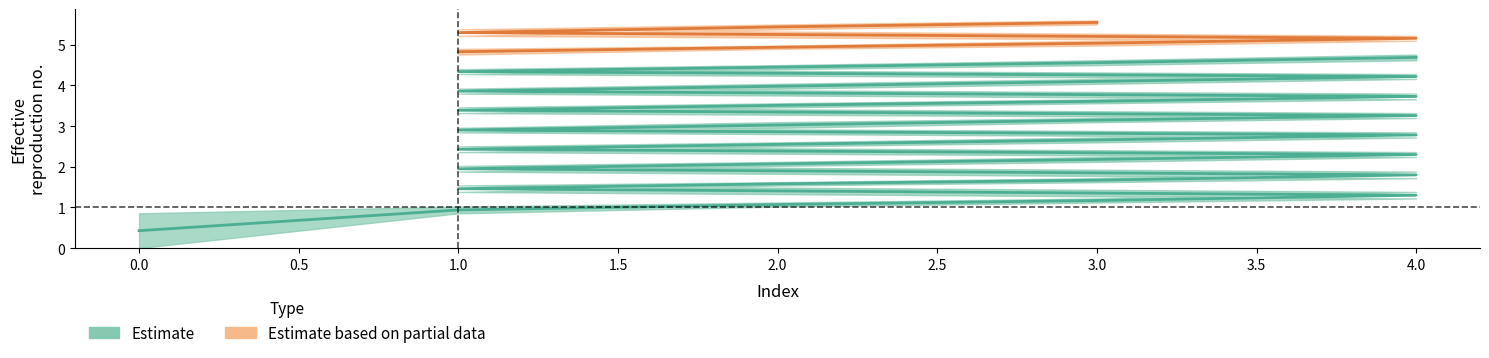

Is it true that col_2 equals 6.1 at 16?

False